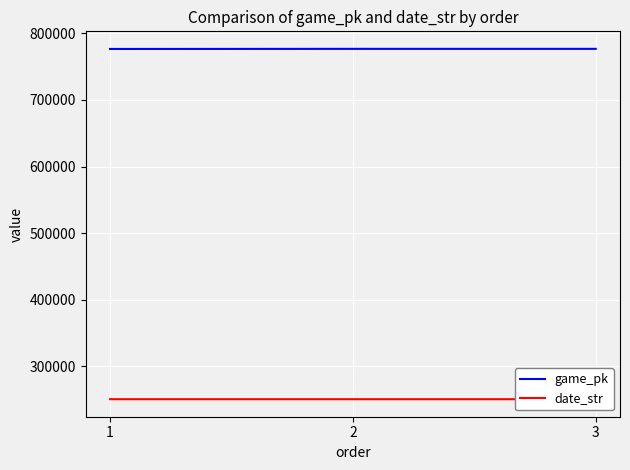

The date_str series shows 250829 at 1. True or false?

True